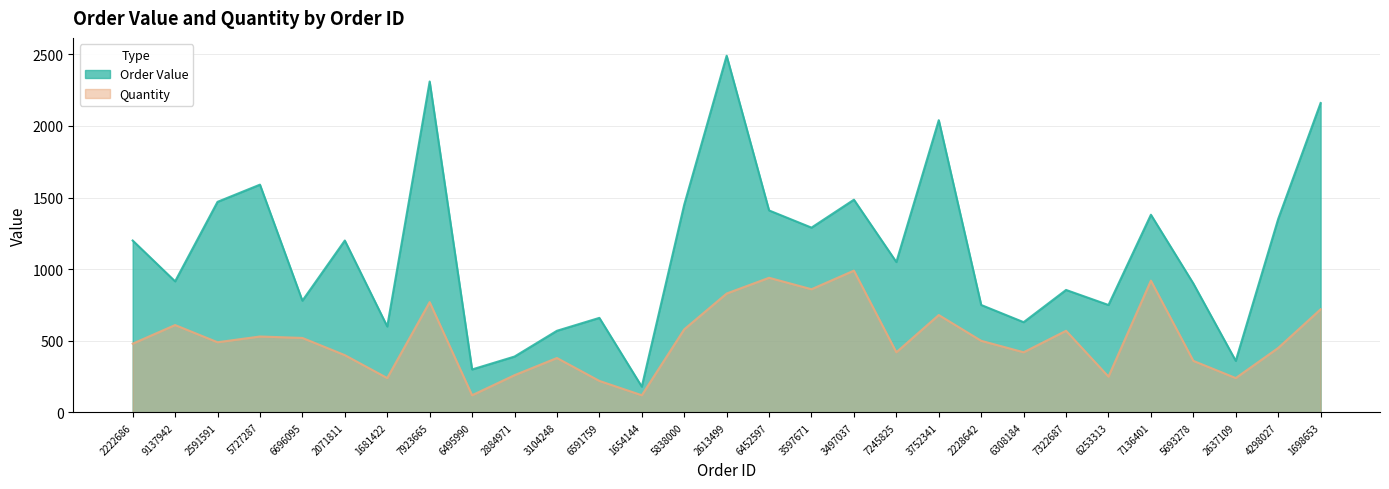

What is the label of the 5th point from the left?

6696095